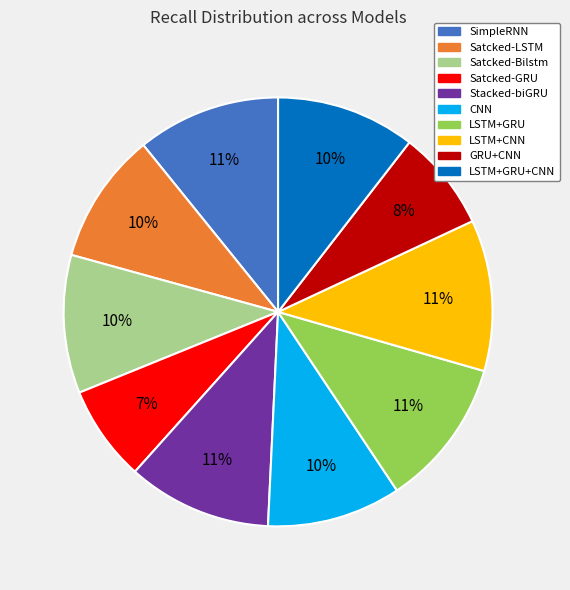

To the nearest percent, what is the difference between the largest and smallest slice percentages?

4%